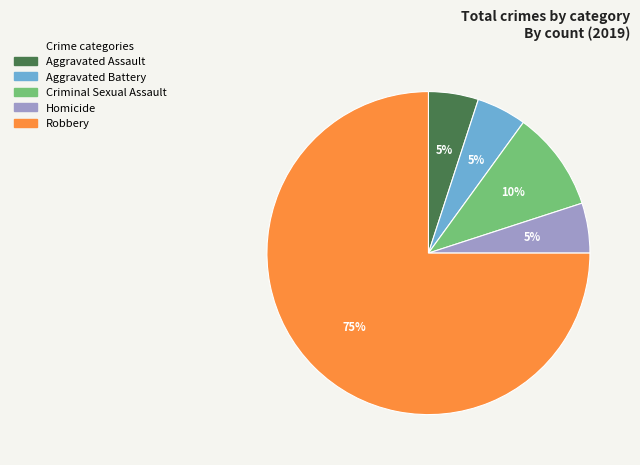

To the nearest percent, what percentage of the pie is Homicide?

5%